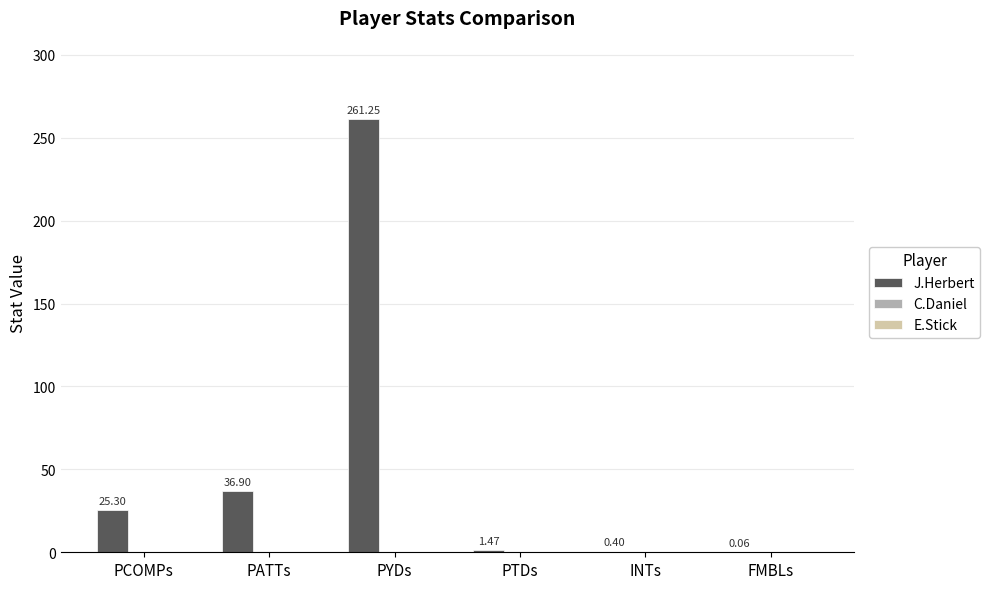

What is the change in value from PCOMPs to PATTs?

+11.6